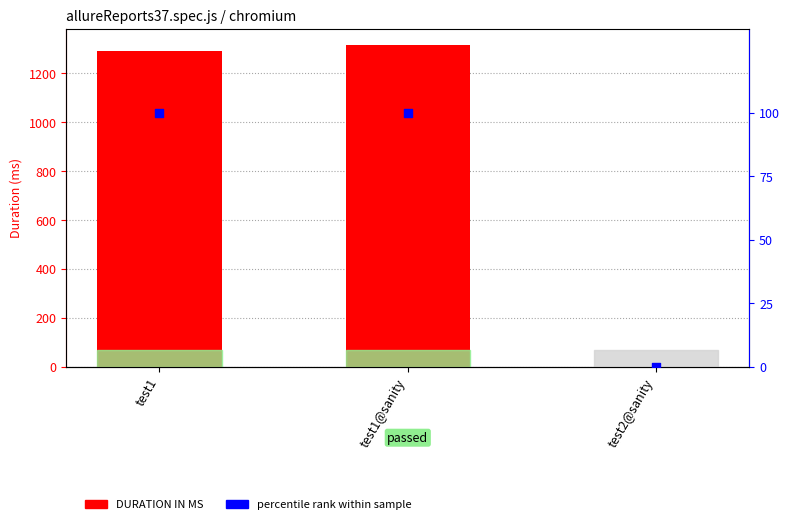

What is the total value across all series at test2@sanity?

1